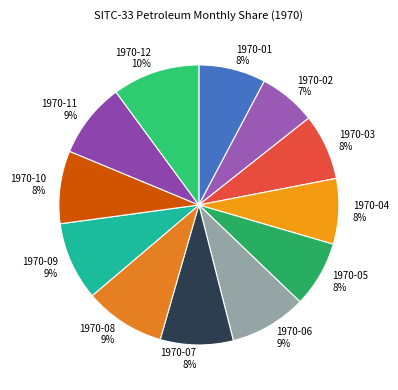

Does 1970-08 represent more than half of the total?

No